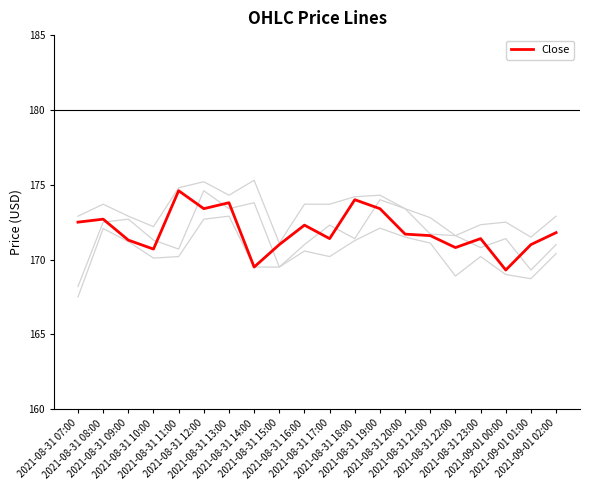

Is this an area chart (filled region under the line)?

No